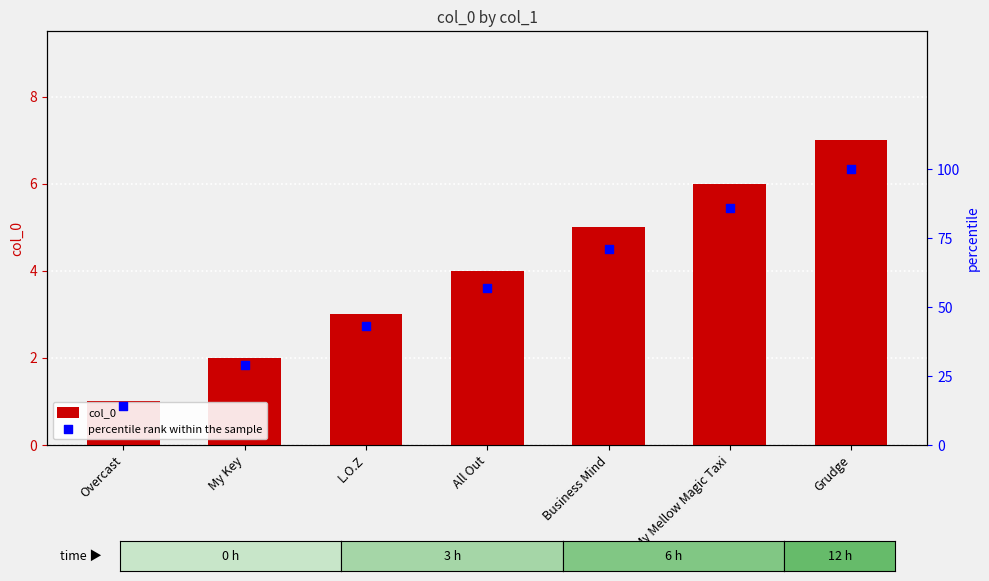

What is the total value across all series at L.O.Z?

46